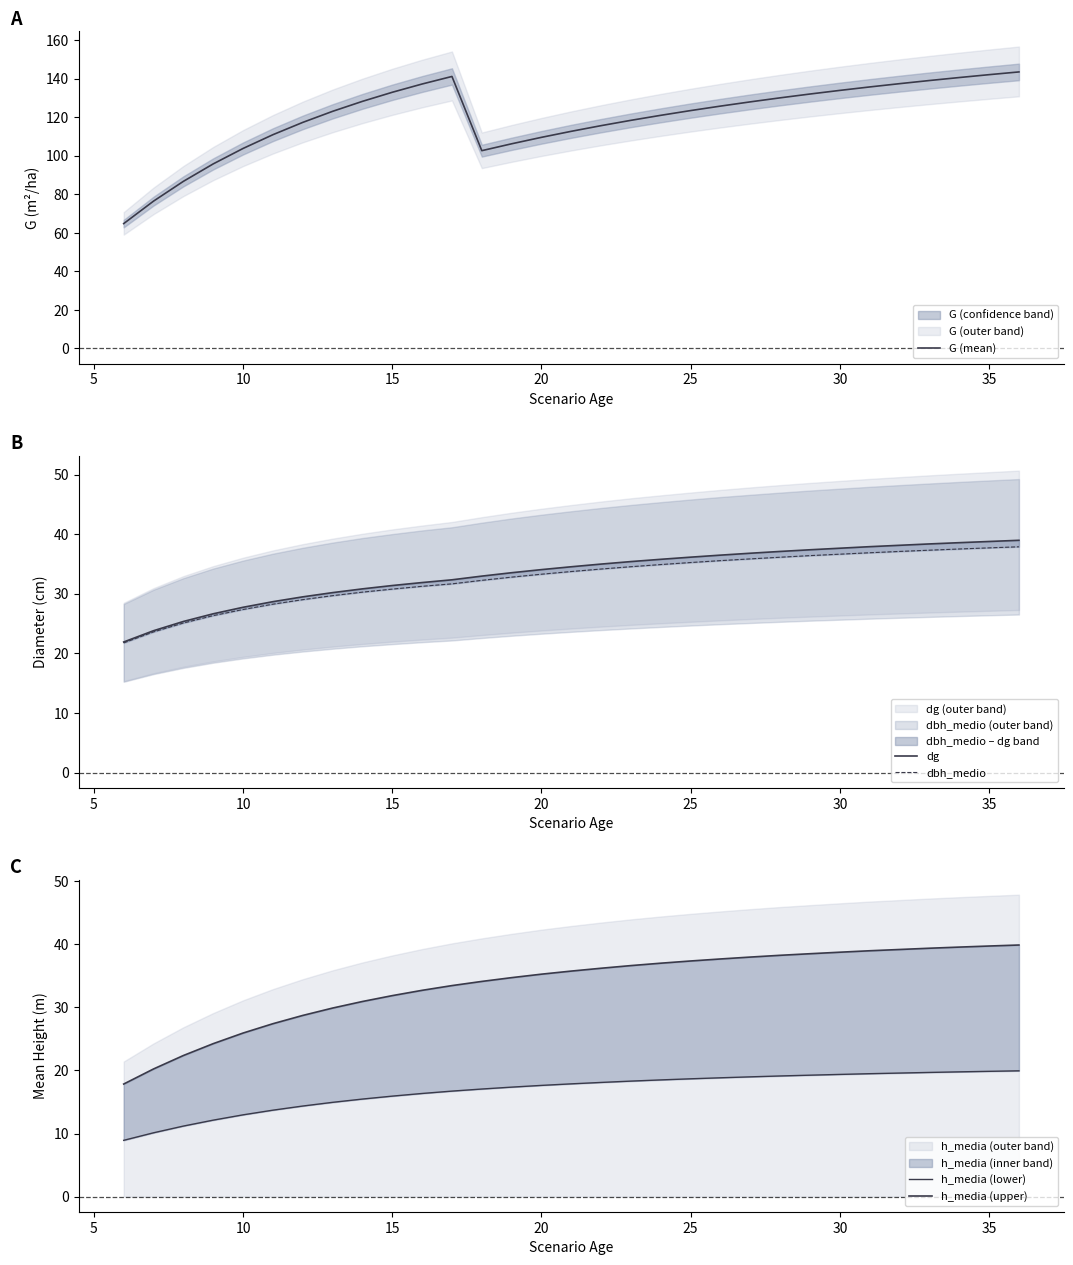

True or false: dbh_medio and G (mean) intersect in this chart.

False